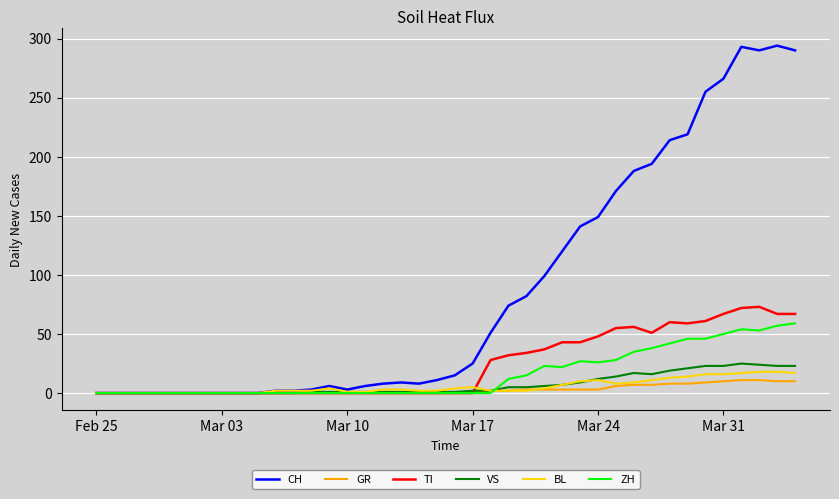

What is the maximum value shown in the chart?

294